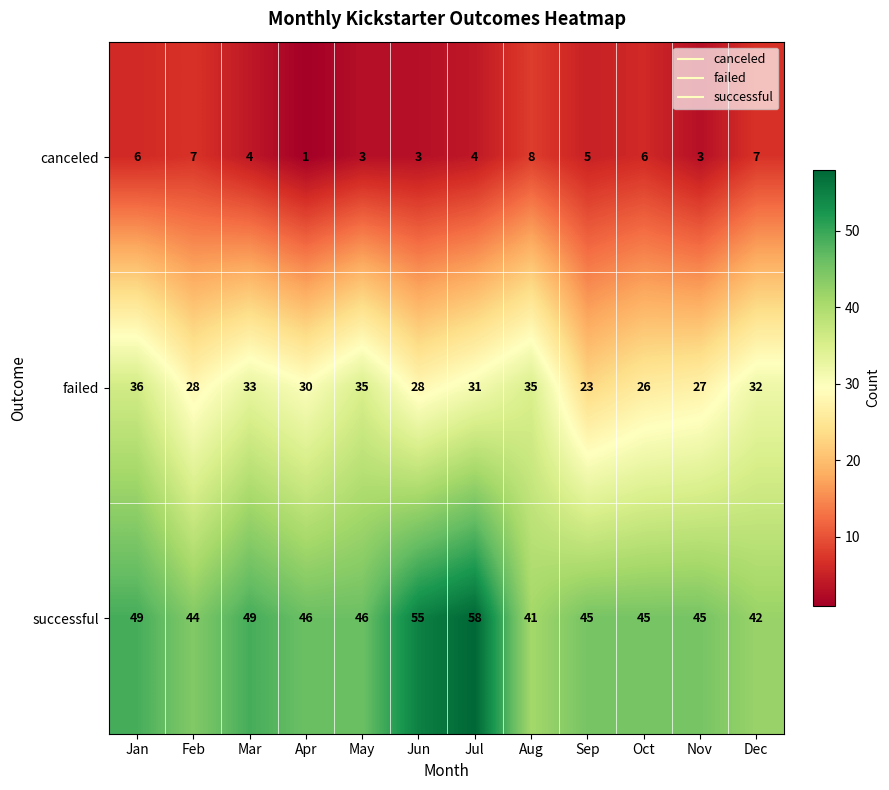

Is it true that successful equals 45 at Sep?

True